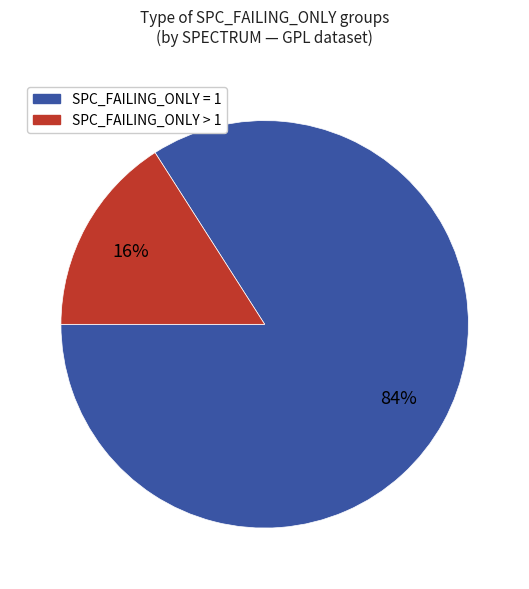

To the nearest percent, what is the average slice percentage?

50%